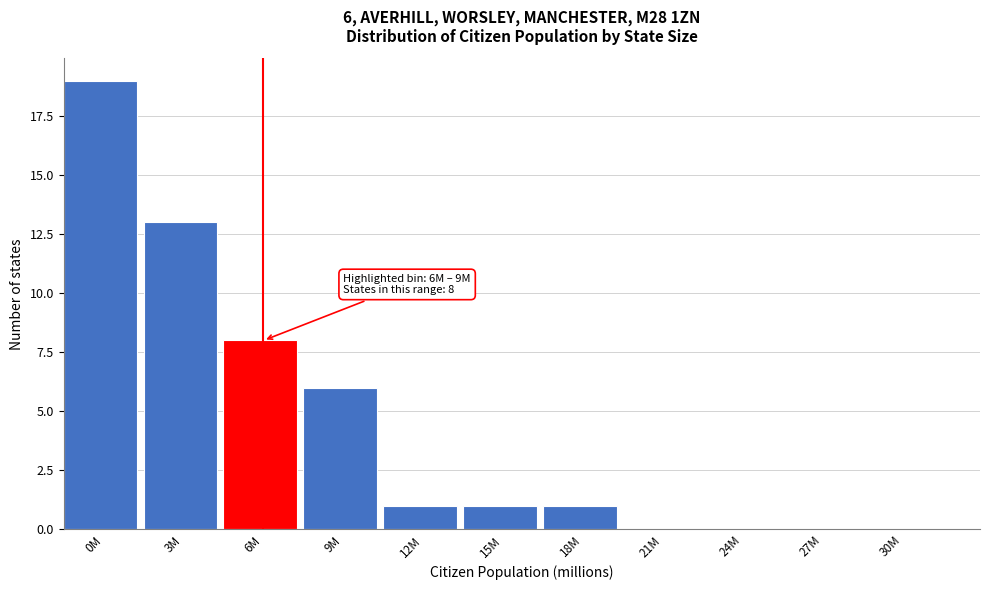

Reading left to right, extract all data points from this chart.

0M=19	3M=13	6M=8	9M=6	12M=1	15M=1	18M=1	21M=0	24M=0	27M=0	30M=0